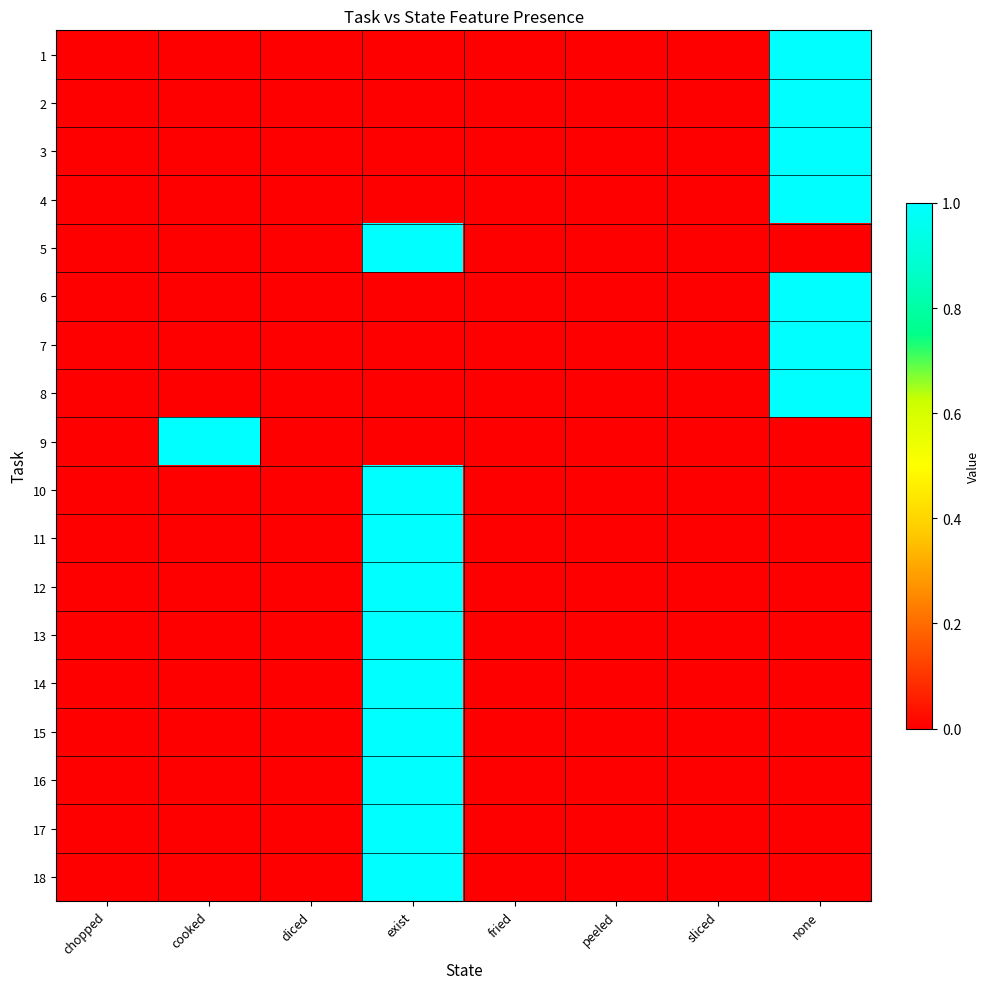

Reading left to right, transcribe all the data shown in this chart.

1: chopped=0	cooked=0	diced=0	exist=0	fried=0	peeled=0	sliced=0	none=1
2: chopped=0	cooked=0	diced=0	exist=0	fried=0	peeled=0	sliced=0	none=1
3: chopped=0	cooked=0	diced=0	exist=0	fried=0	peeled=0	sliced=0	none=1
4: chopped=0	cooked=0	diced=0	exist=0	fried=0	peeled=0	sliced=0	none=1
5: chopped=0	cooked=0	diced=0	exist=1	fried=0	peeled=0	sliced=0	none=0
6: chopped=0	cooked=0	diced=0	exist=0	fried=0	peeled=0	sliced=0	none=1
7: chopped=0	cooked=0	diced=0	exist=0	fried=0	peeled=0	sliced=0	none=1
8: chopped=0	cooked=0	diced=0	exist=0	fried=0	peeled=0	sliced=0	none=1
9: chopped=0	cooked=1	diced=0	exist=0	fried=0	peeled=0	sliced=0	none=0
10: chopped=0	cooked=0	diced=0	exist=1	fried=0	peeled=0	sliced=0	none=0
11: chopped=0	cooked=0	diced=0	exist=1	fried=0	peeled=0	sliced=0	none=0
12: chopped=0	cooked=0	diced=0	exist=1	fried=0	peeled=0	sliced=0	none=0
13: chopped=0	cooked=0	diced=0	exist=1	fried=0	peeled=0	sliced=0	none=0
14: chopped=0	cooked=0	diced=0	exist=1	fried=0	peeled=0	sliced=0	none=0
15: chopped=0	cooked=0	diced=0	exist=1	fried=0	peeled=0	sliced=0	none=0
16: chopped=0	cooked=0	diced=0	exist=1	fried=0	peeled=0	sliced=0	none=0
17: chopped=0	cooked=0	diced=0	exist=1	fried=0	peeled=0	sliced=0	none=0
18: chopped=0	cooked=0	diced=0	exist=1	fried=0	peeled=0	sliced=0	none=0